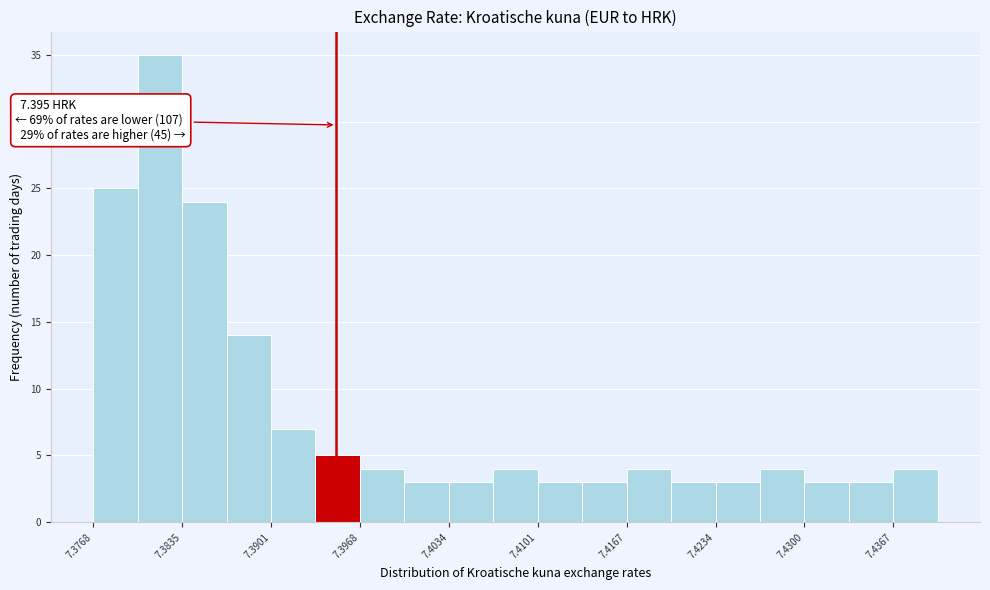

Read against the x-axis, roughly where is the centre of the tallest bar?

7.382